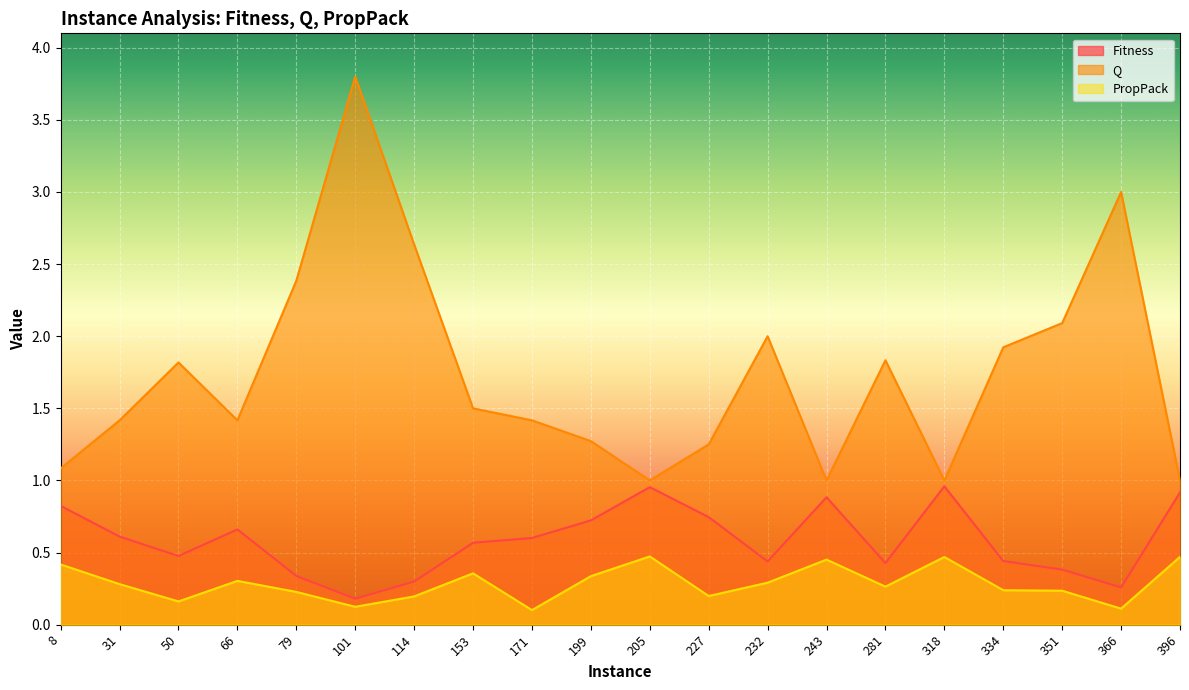

Which series has the largest range (max minus min)?

Q